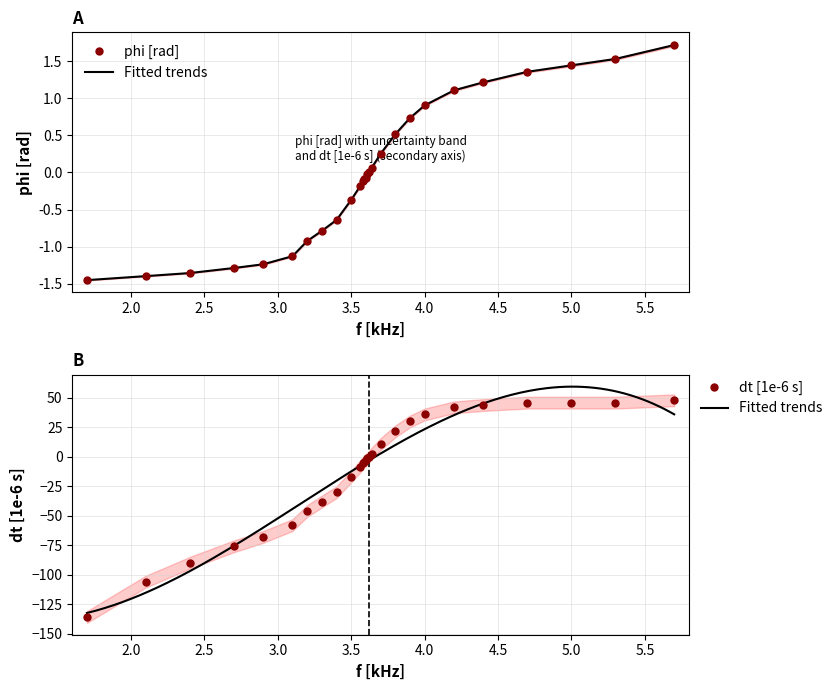

At which category is the sum across all series the highest?

5.7